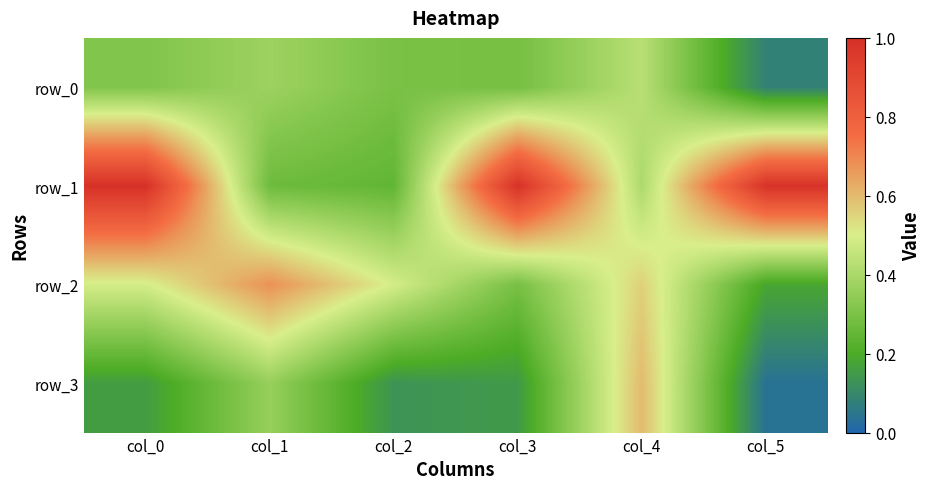

Is it true that row_2 equals 1.0 at col_4?

False